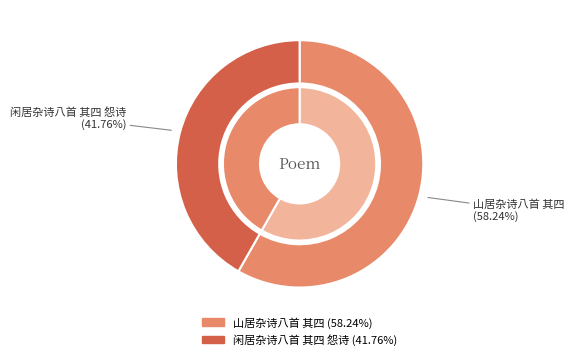

Which category has the smallest portion of the pie?

闲居杂诗八首 其四 怨诗